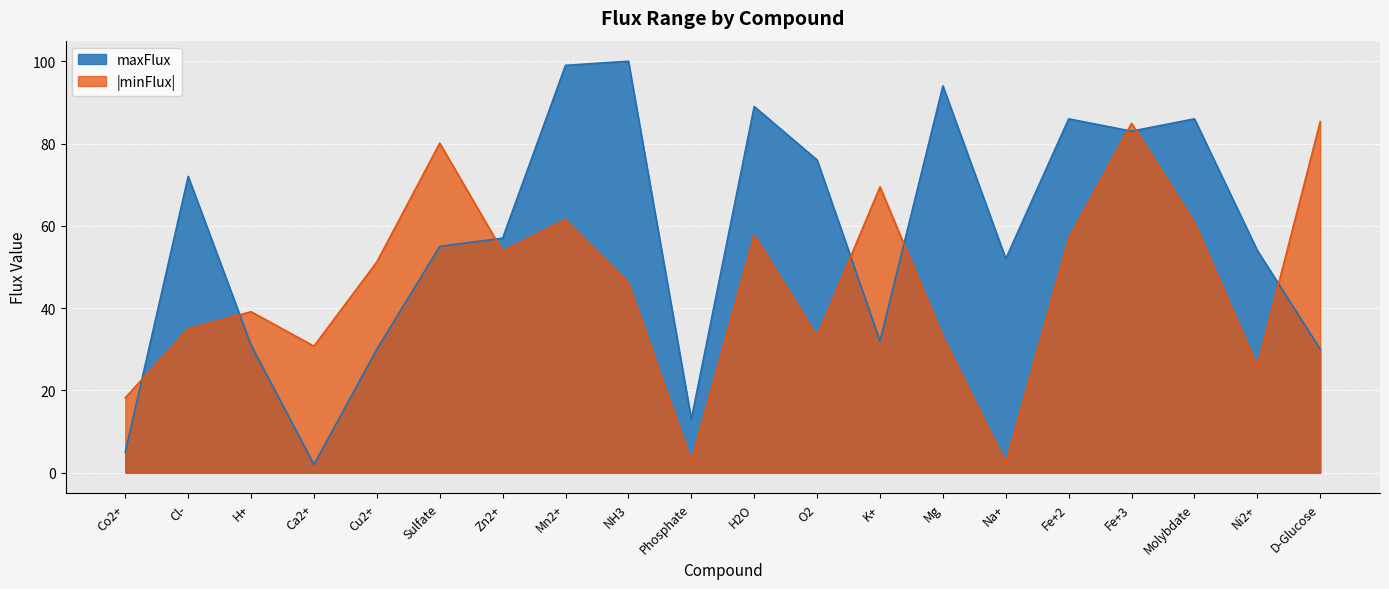

How many lines are shown in the chart?

2